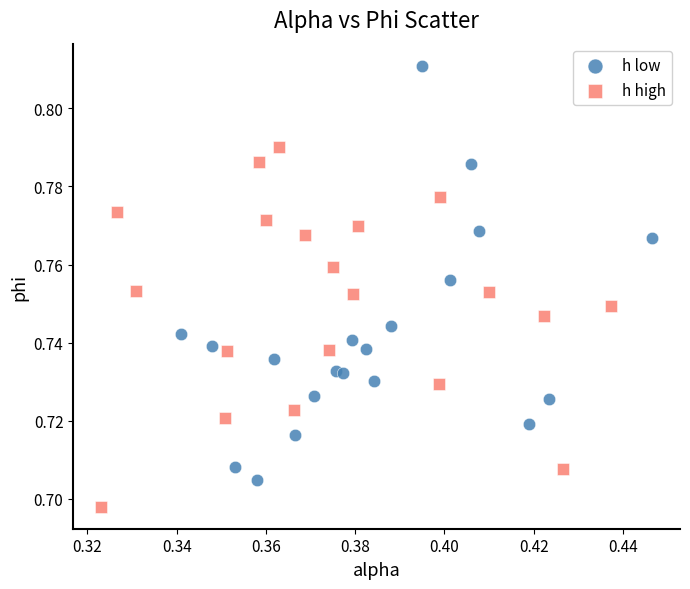

Which series contains the highest Y value?

h low